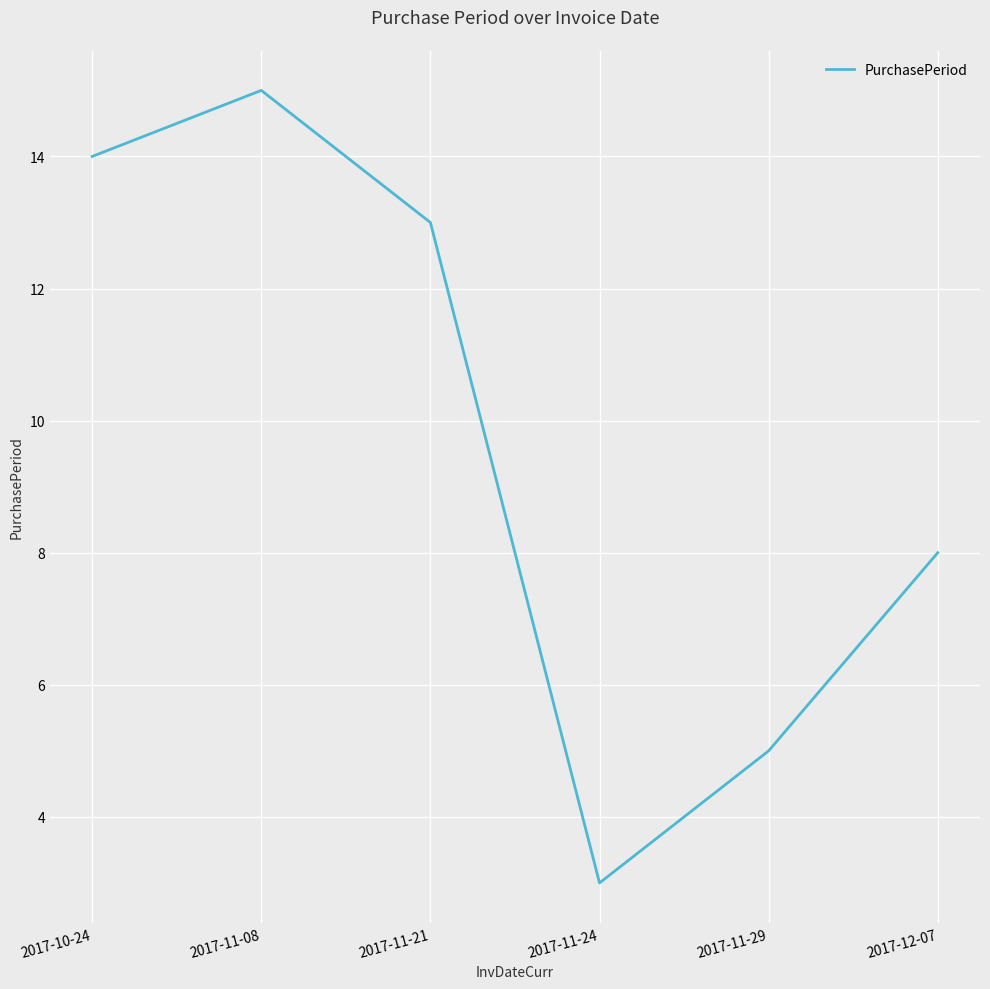

What position from the right is 2017-11-24?

3